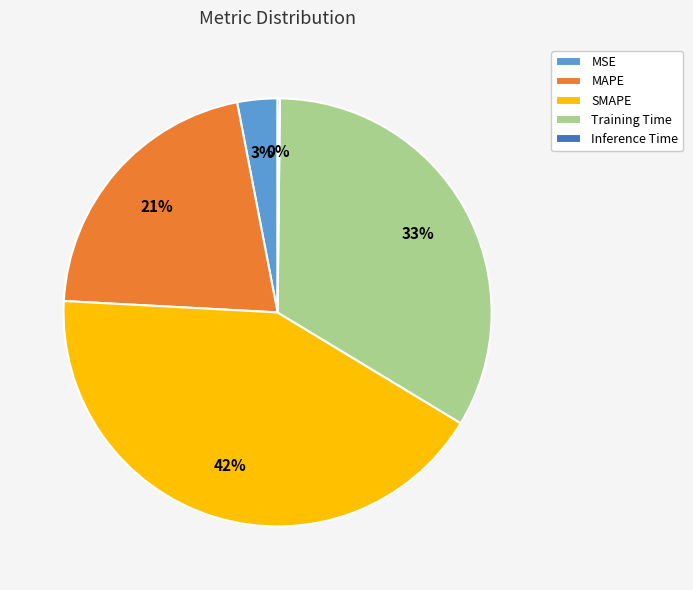

To the nearest percent, what portion does MSE represent?

3%